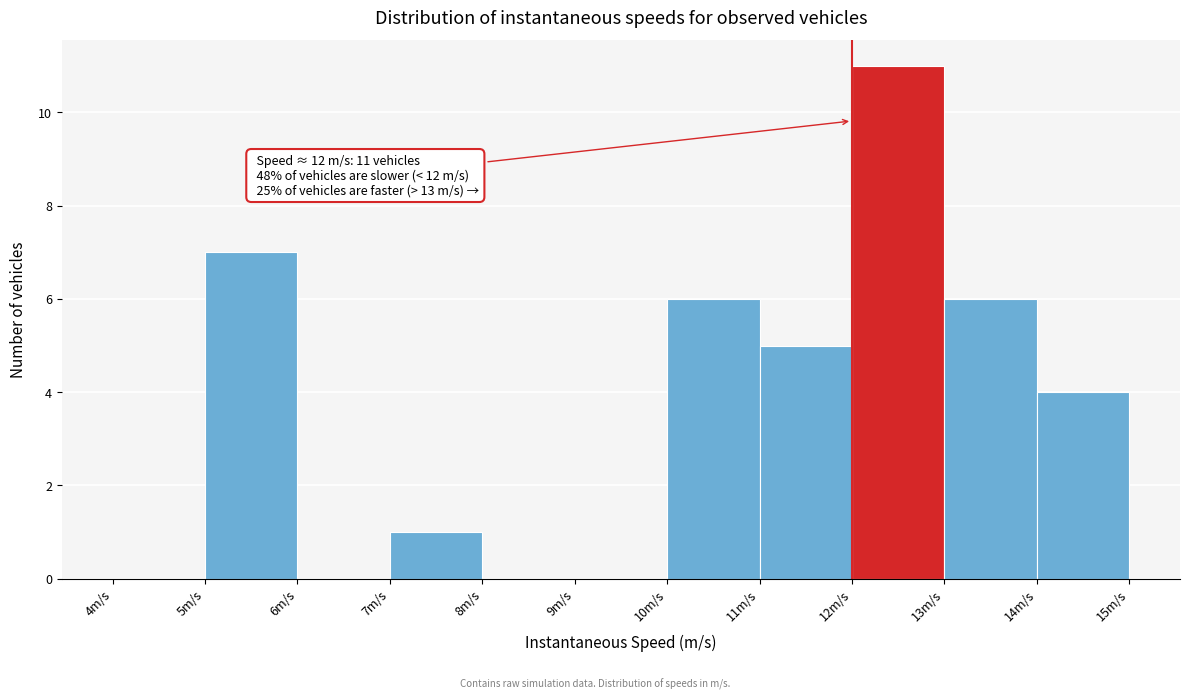

Which range on the x-axis has the tallest bar?

12 to 13